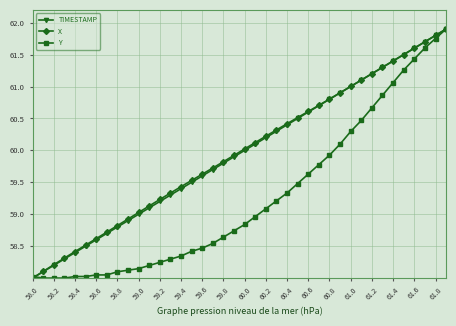

True or false: TIMESTAMP has more than 2 interior local peaks.

False